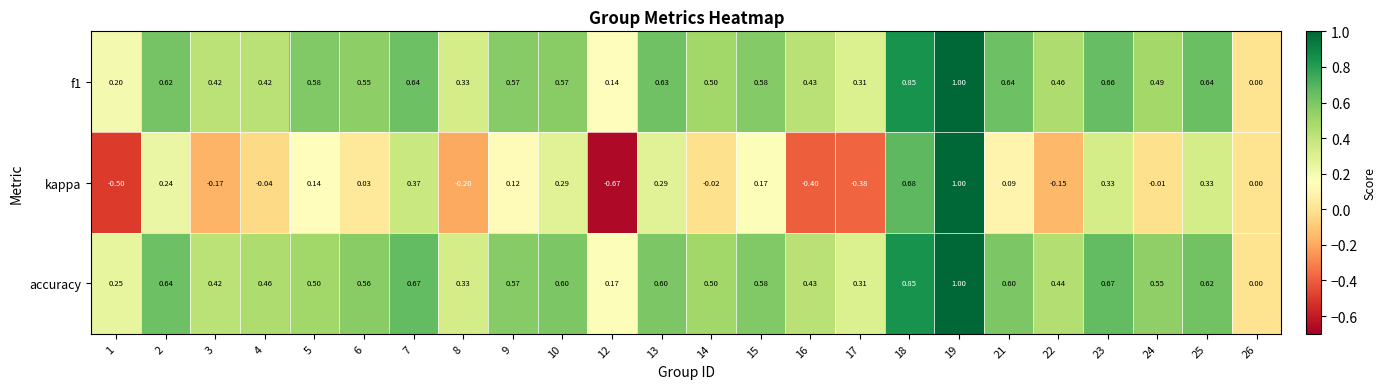

Which series has the widest spread of values?

kappa